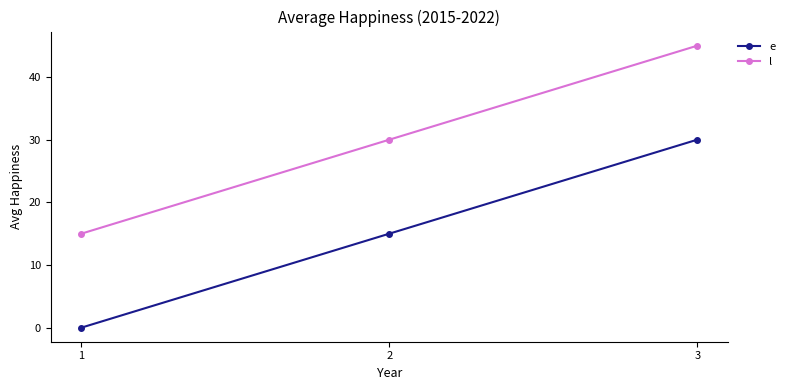

At which category is the sum across all series the highest?

3